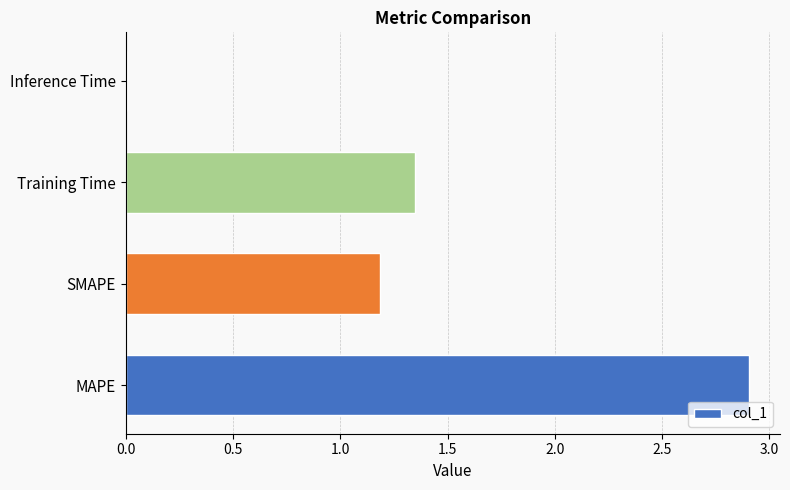

What is the average value?

1.4